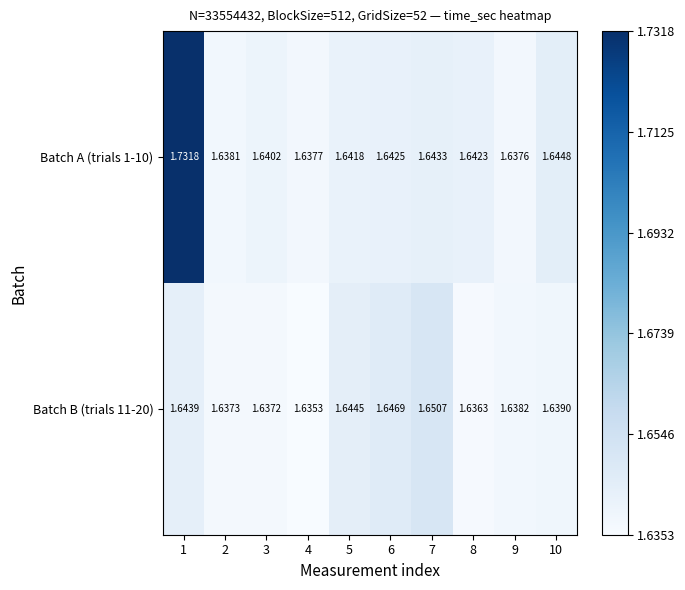

Rank the series by their maximum value, from lowest to highest.

Batch B (trials 11-20), Batch A (trials 1-10)